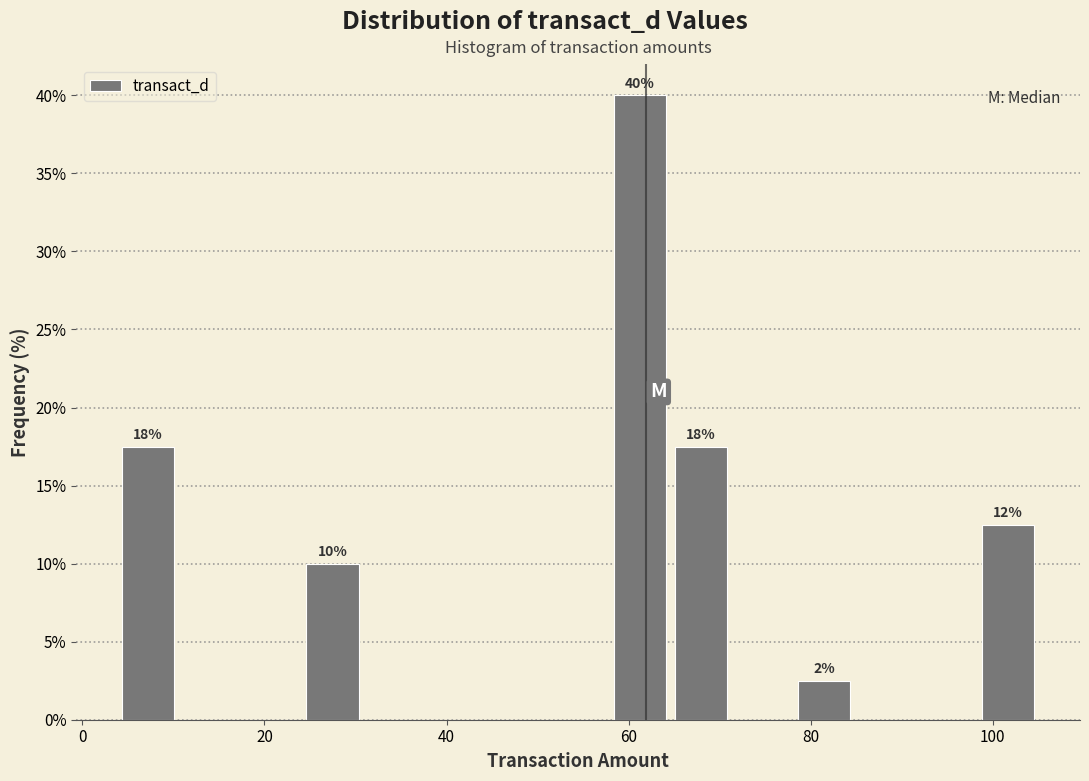

Read against the x-axis, roughly where is the centre of the tallest bar?

62